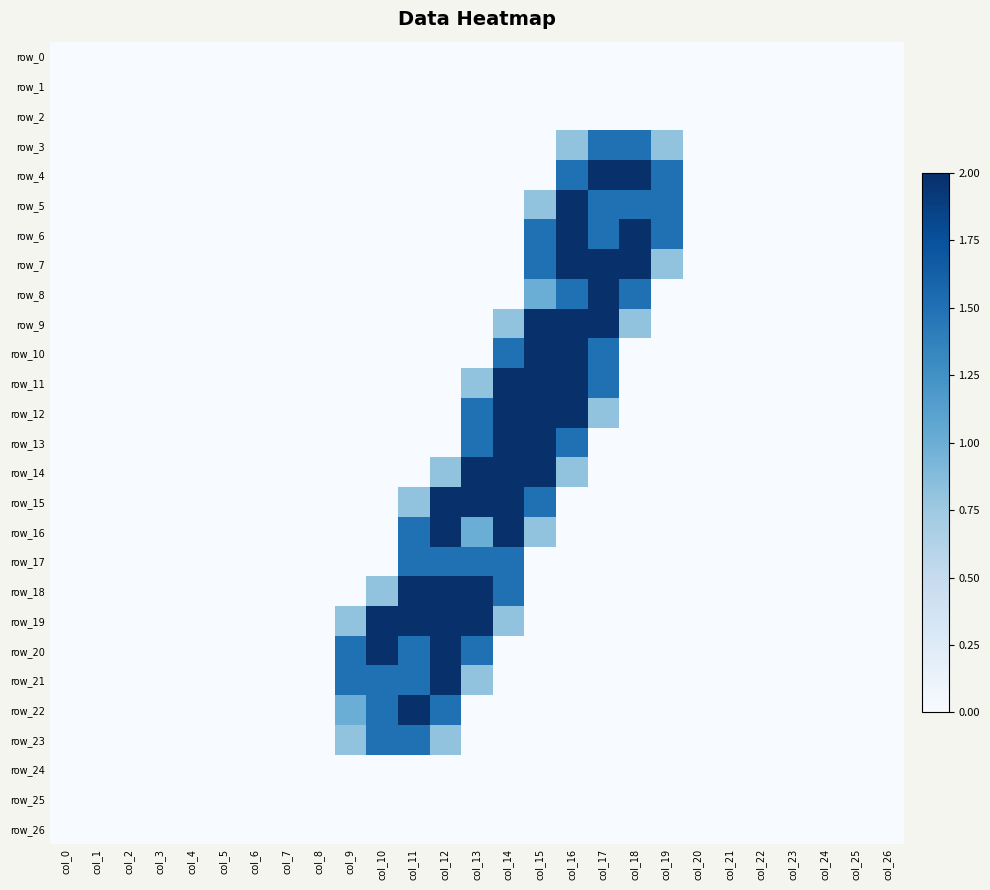

List the labels in order of row_18 value, largest first.

col_11, col_12, col_13, col_14, col_10, col_0, col_1, col_2, col_3, col_4, col_5, col_6, col_7, col_8, col_9, col_15, col_16, col_17, col_18, col_19, col_20, col_21, col_22, col_23, col_24, col_25, col_26